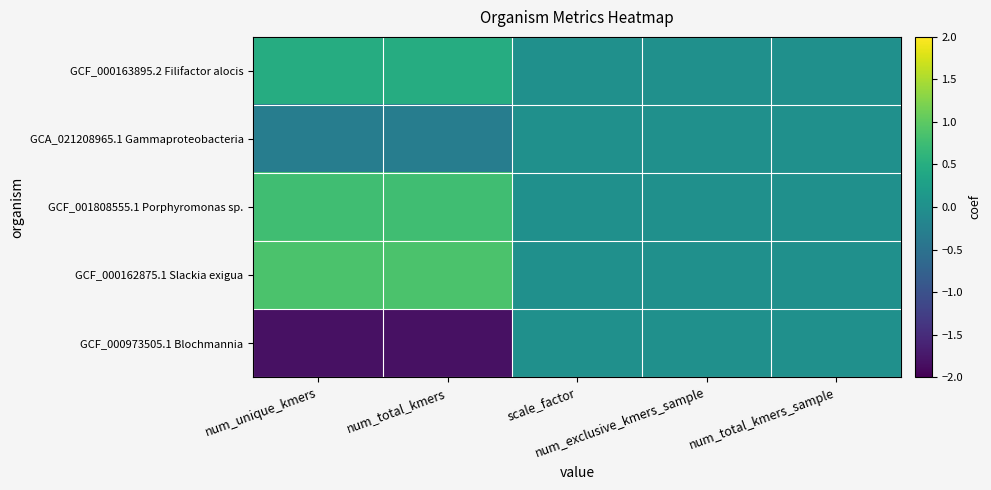

Which series has the largest total across all categories?

GCF_000162875.1 Slackia exigua